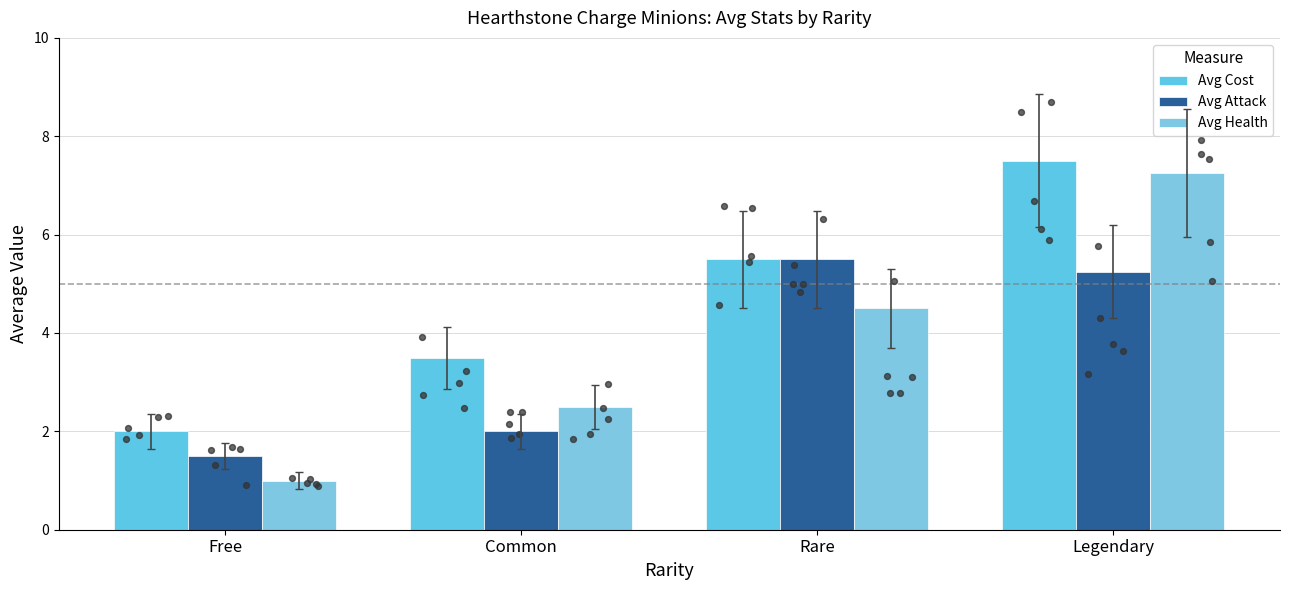

What are all the series names shown in the legend?

Avg Cost, Avg Attack, Avg Health